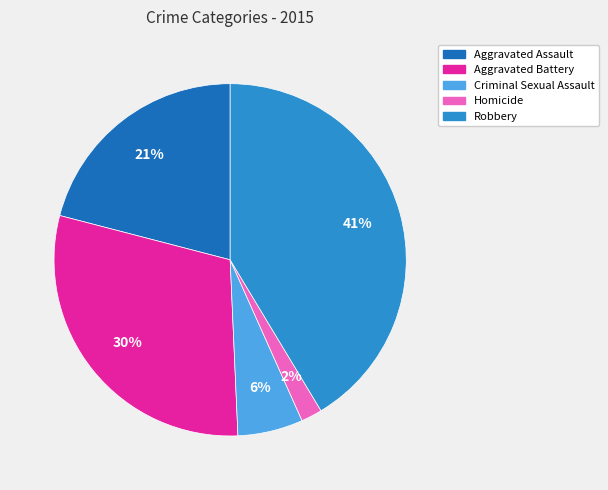

Approximately how many times larger is the value at Aggravated Battery compared to Criminal Sexual Assault?

5.0